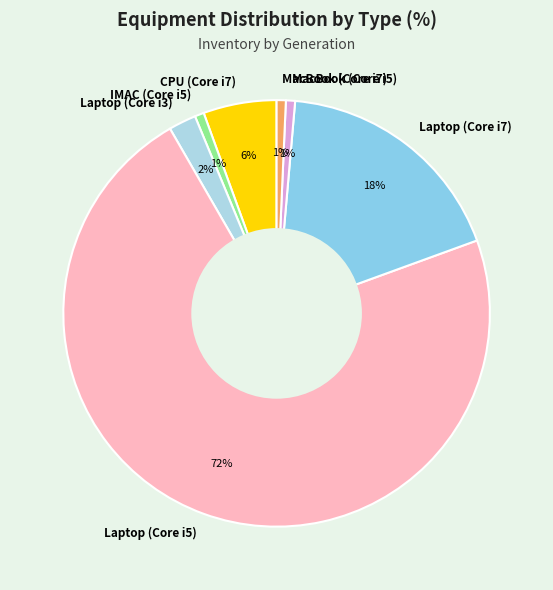

Combined, do Laptop (Core i7) and Laptop (Core i5) account for over 50%?

Yes